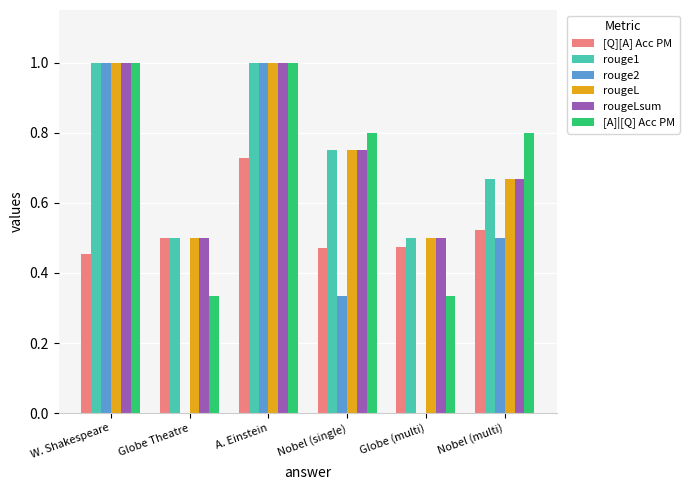

At which category is the sum across all series the highest?

A. Einstein